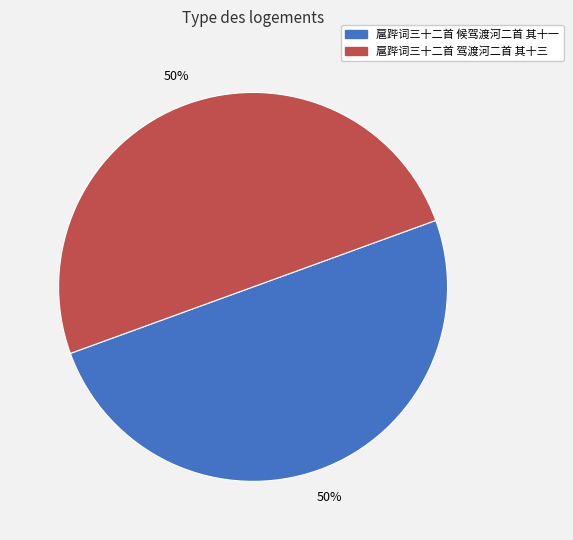

To the nearest percent, what percentage of the pie is 扈跸词三十二首 驾渡河二首 其十三?

50%